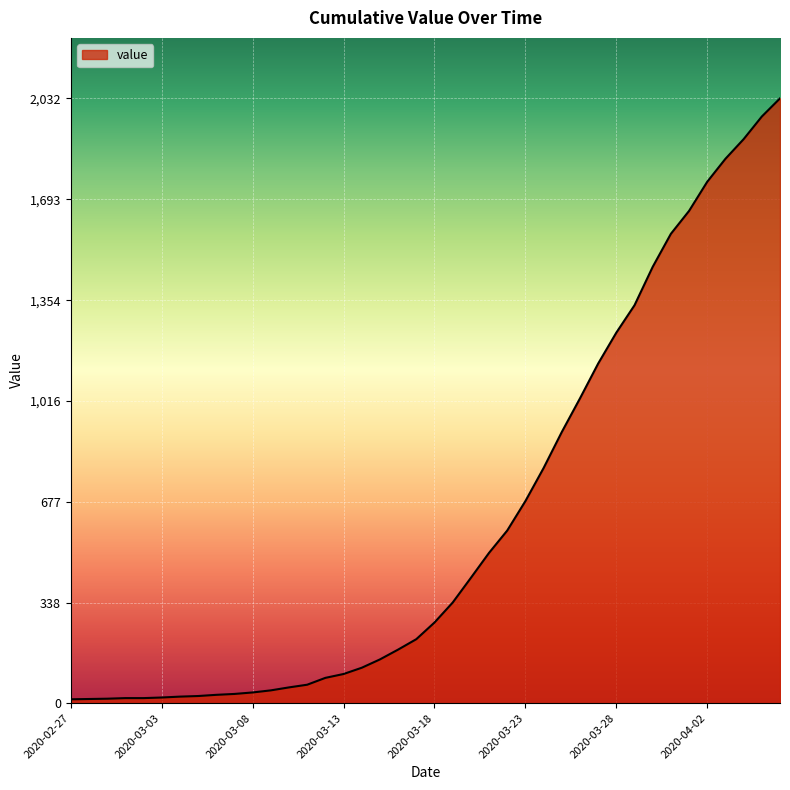

What is the difference between the maximum and minimum values?

2019